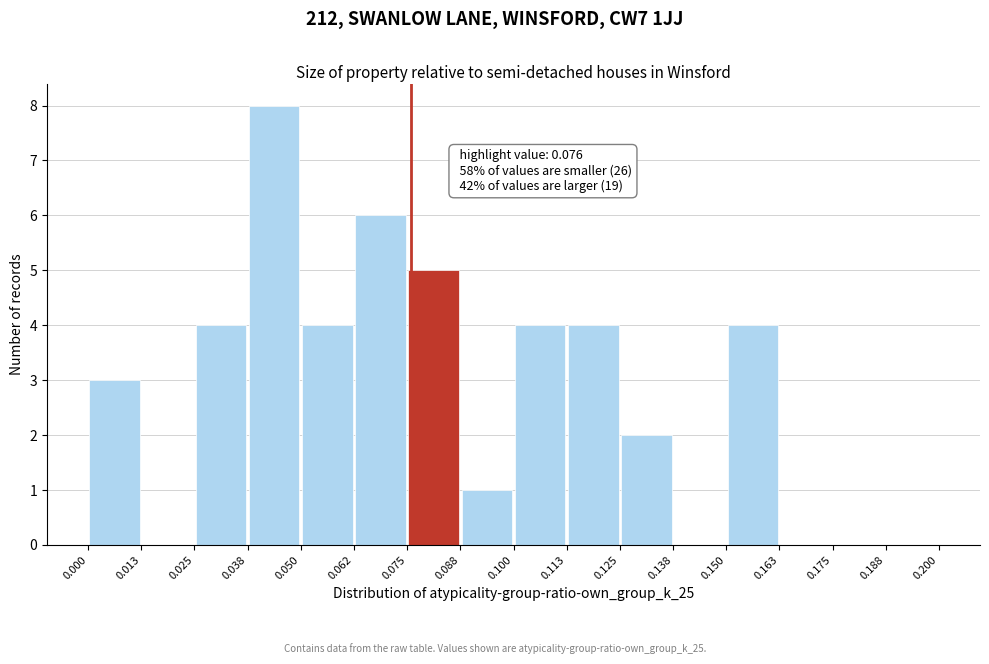

Over which range of the x-axis is the bar tallest?

0.038 to 0.050